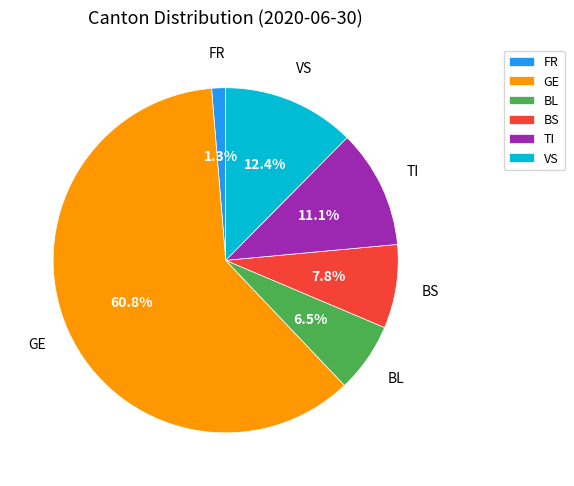

What portion of the pie excludes BS?

92.2%